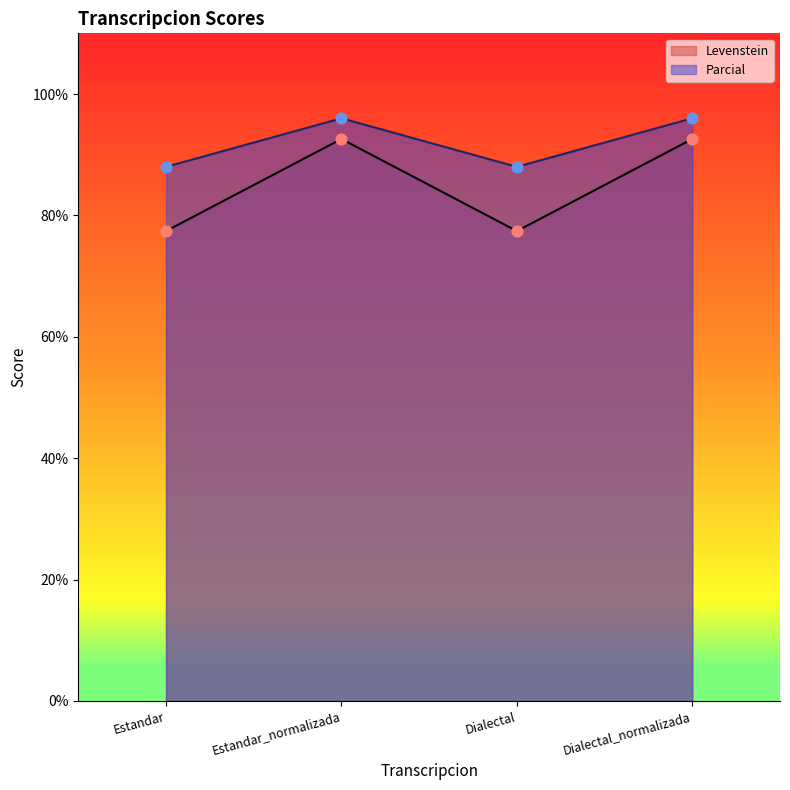

Is the value of Levenstein at Estandar_normalizada greater than the value of Parcial at Estandar_normalizada?

No